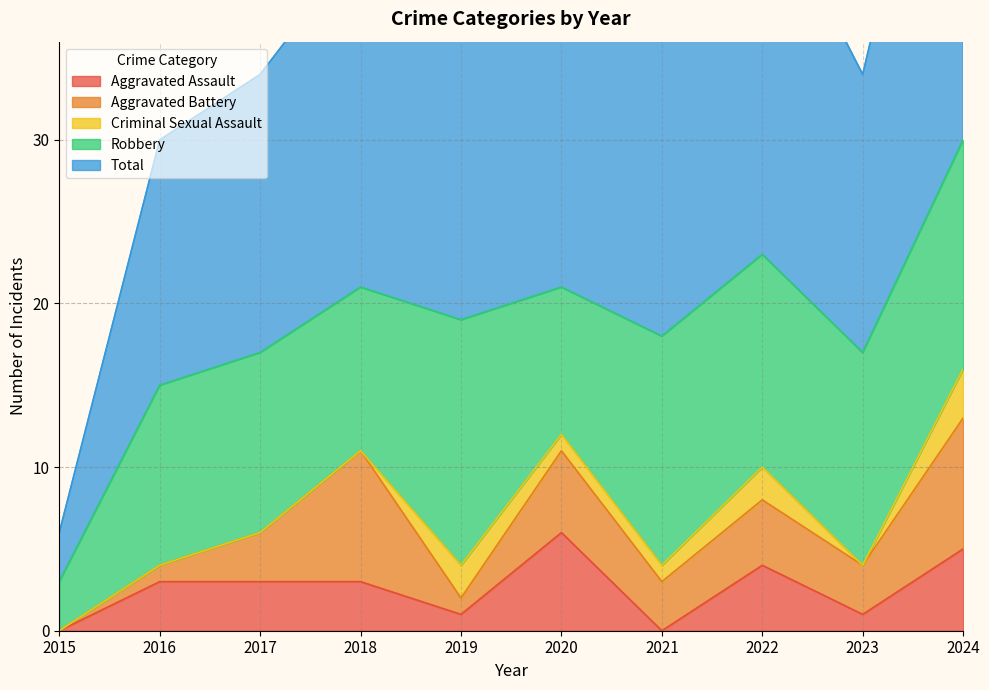

How many positive values does the Aggravated Battery series have?

9